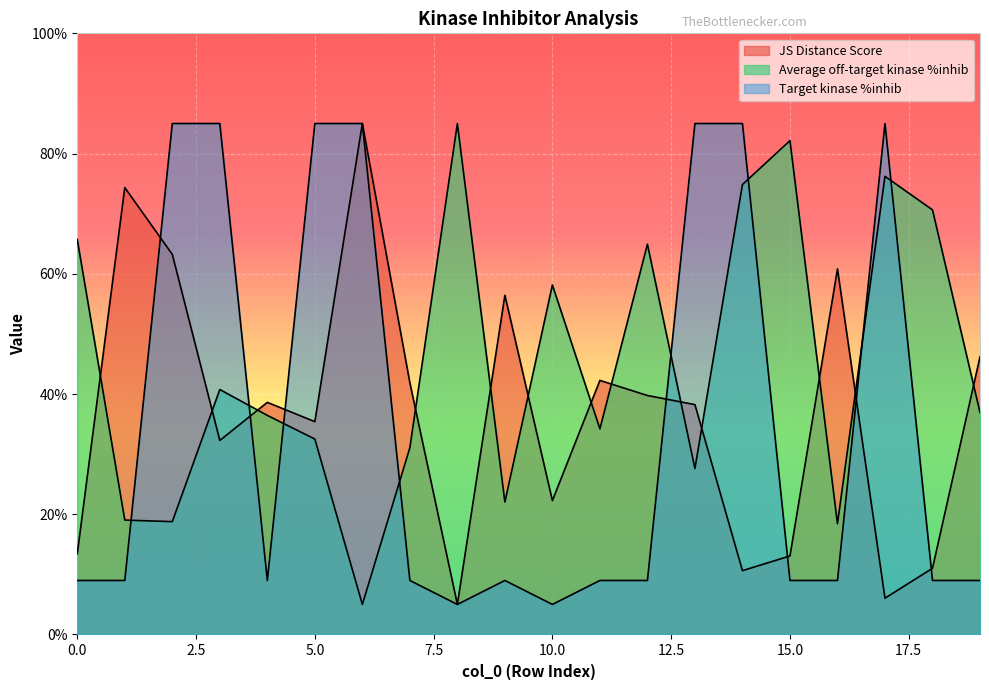

What is the value of the Average off-target kinase %inhib point at the 17th from the left?

18.4